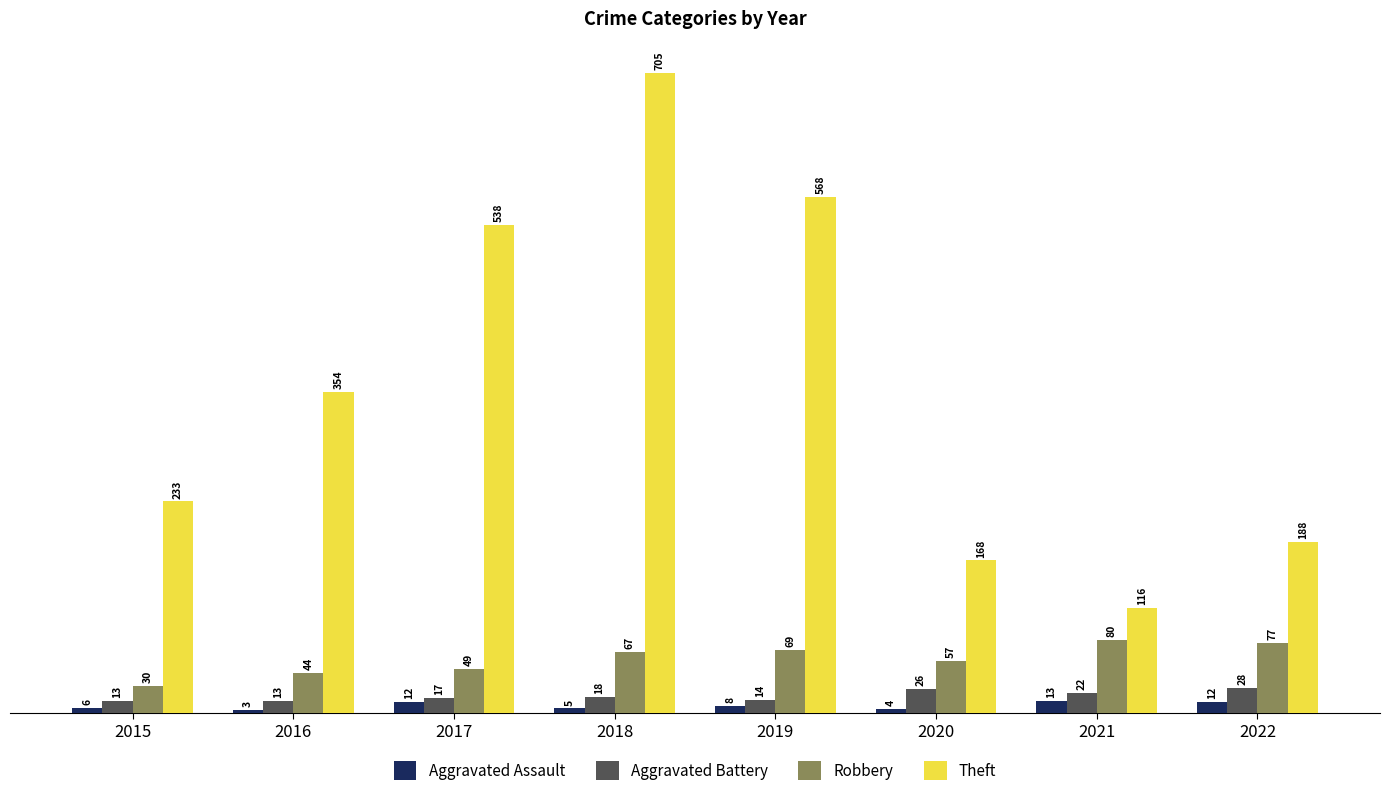

Count the number of data series in this chart.

4